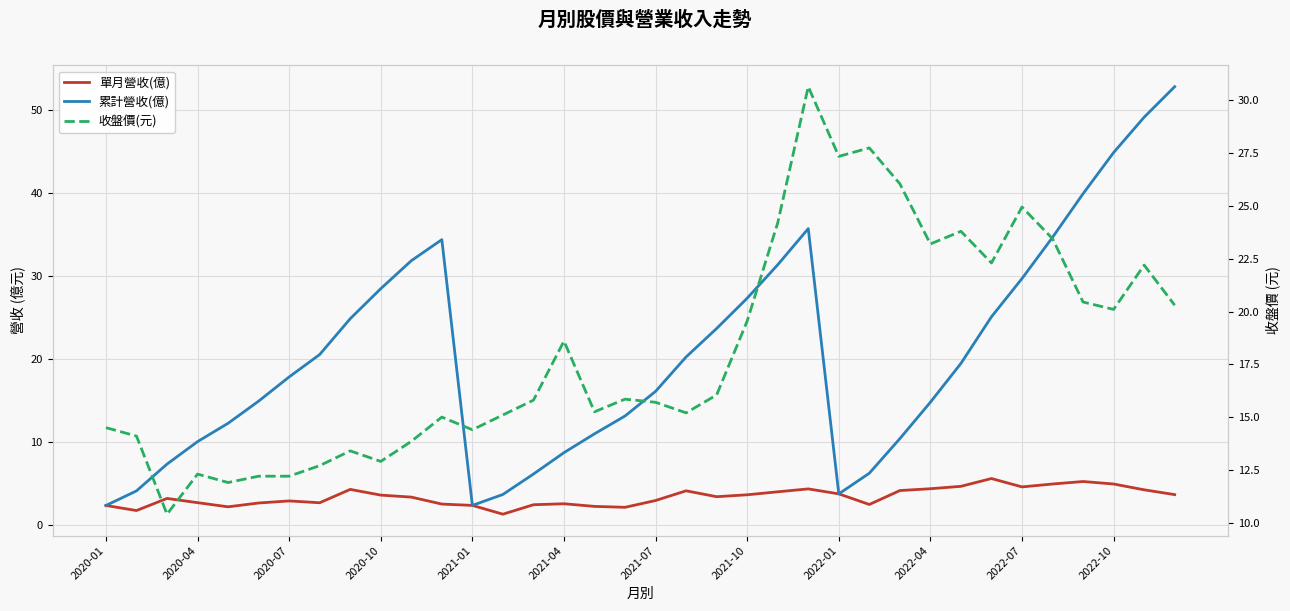

The value of 收盤價(元) at 17 is 15.8. True or false?

True